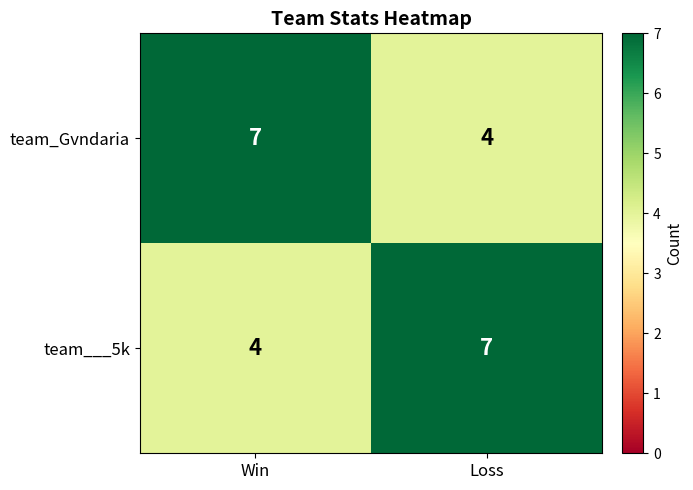

Reading left to right, extract all data points from this chart.

team_Gvndaria: 7	4
team___5k: 4	7